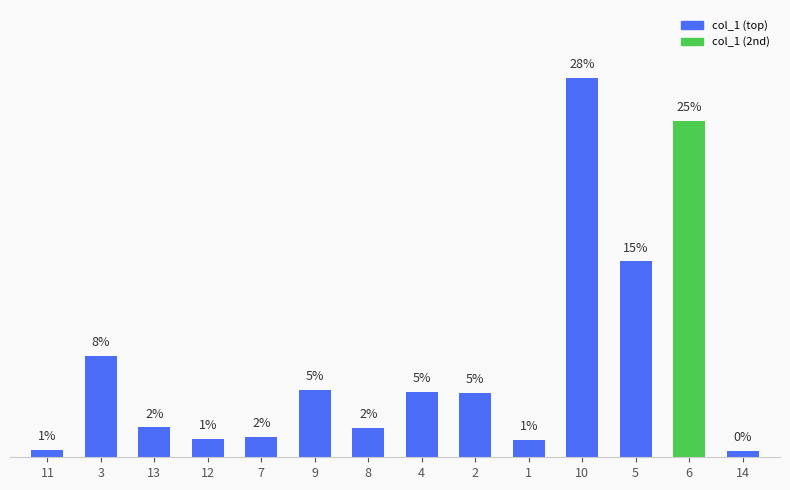

What is the change in value from 2 to 1?

-22.1